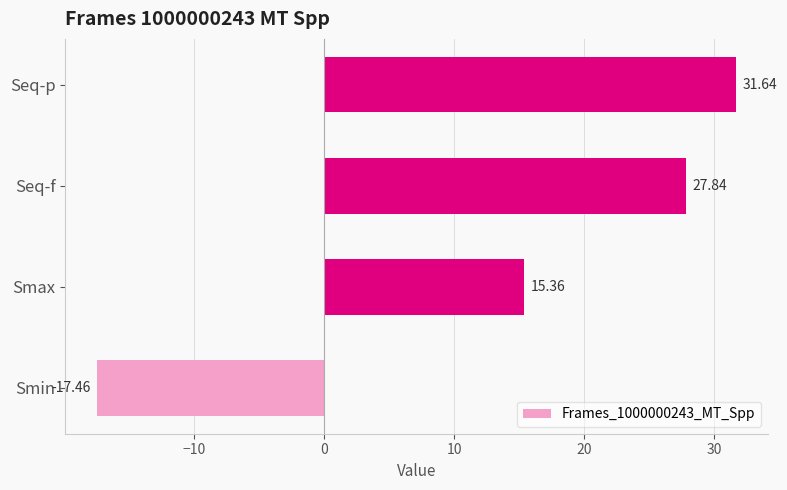

What is the difference between the second highest and minimum values?

45.3